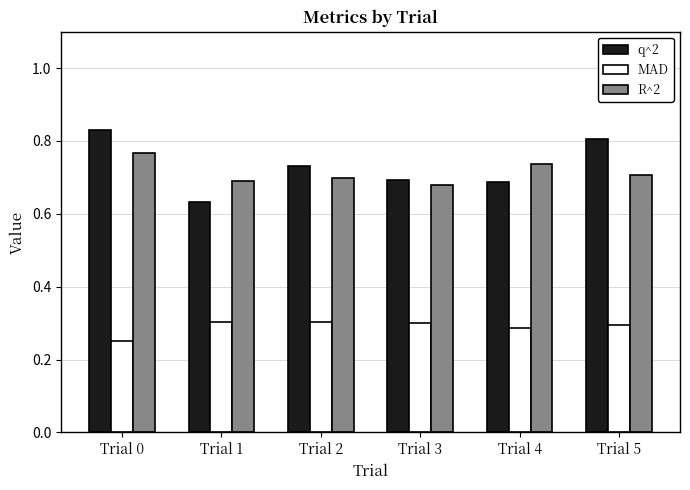

Is it true that R^2 equals 0.2 at Trial 0?

False